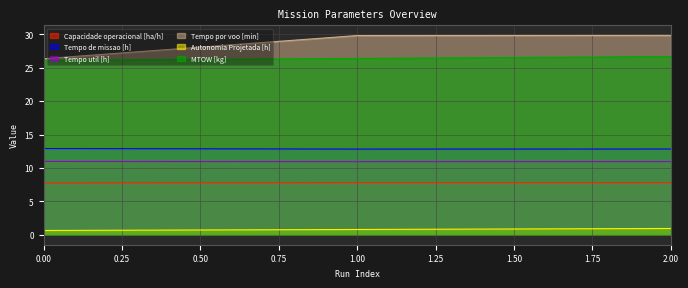

How many lines are shown in the chart?

6